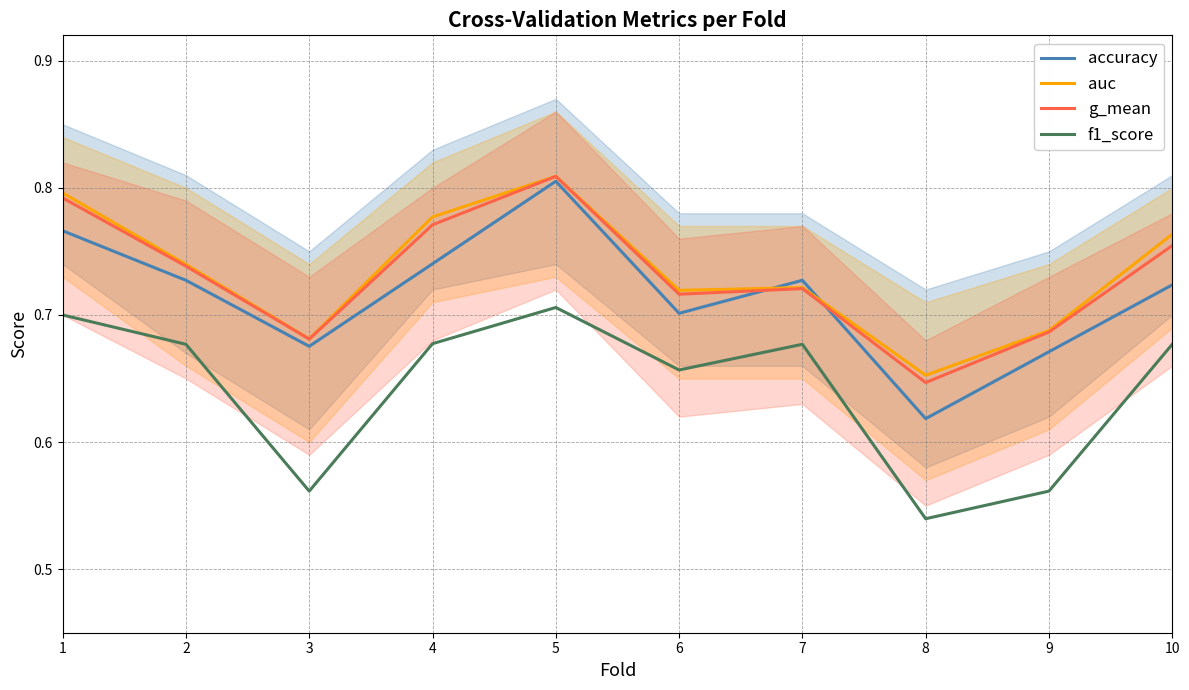

At which category does g_mean reach its first local peak?

5